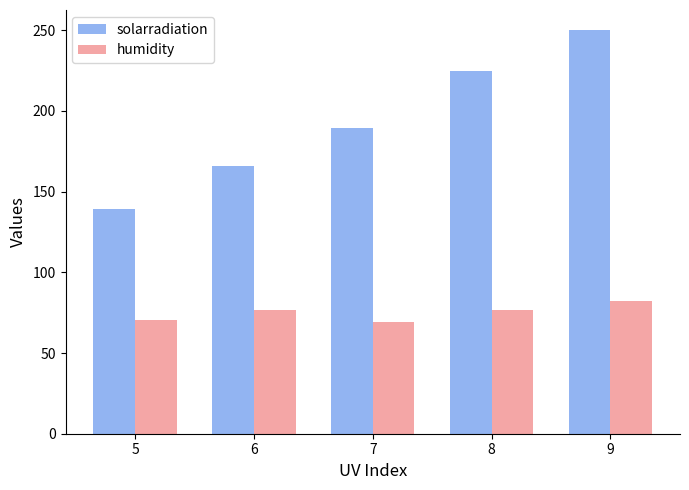

What is the difference between the maximum and minimum values in the humidity series?

12.9